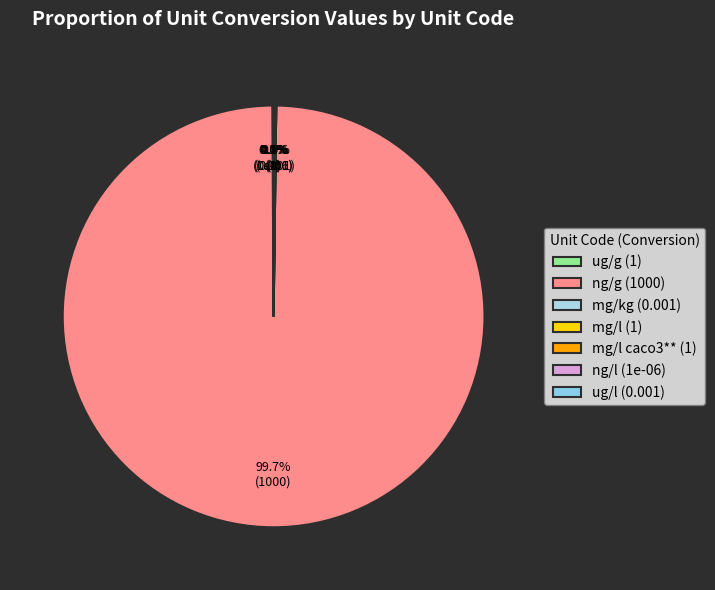

Is ng/g the majority of the pie?

Yes